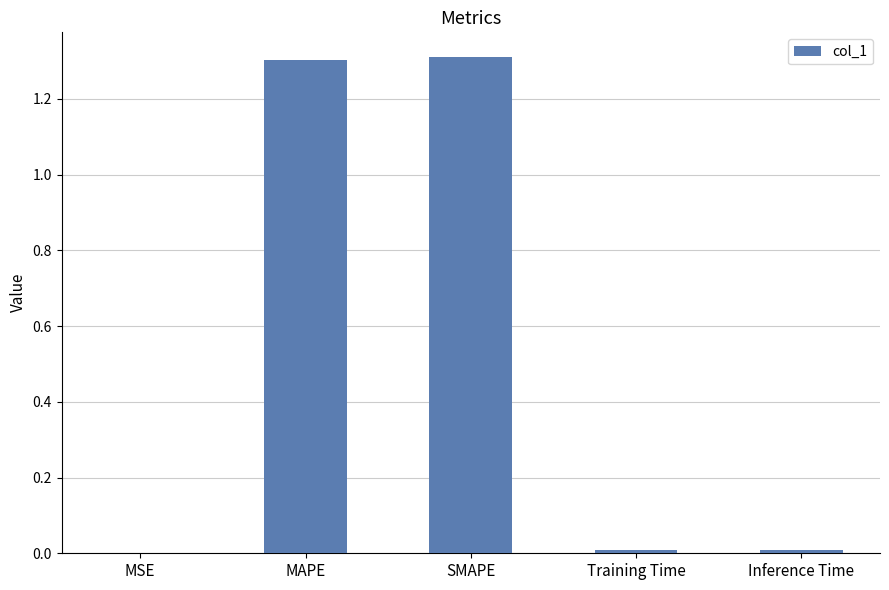

True or false: the data shows 1.3 at SMAPE.

True